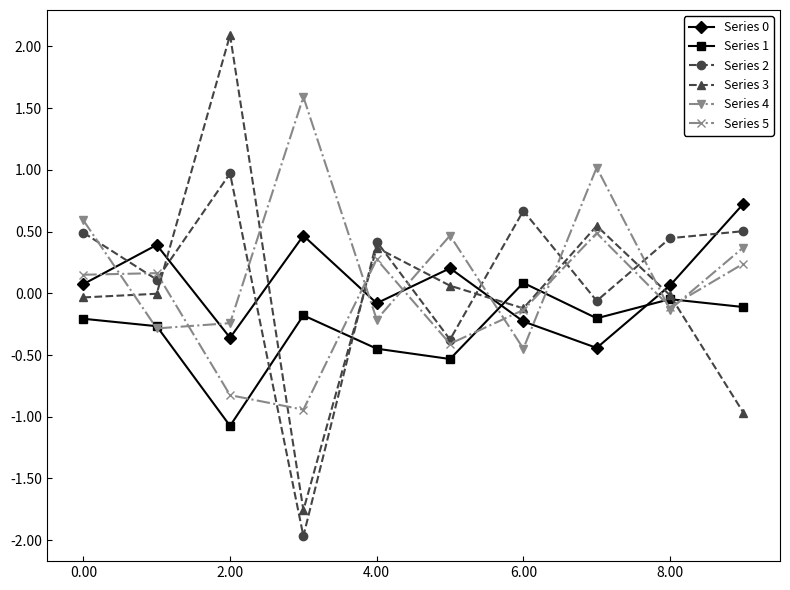

How many interior local peaks does the Series 3 series have?

3